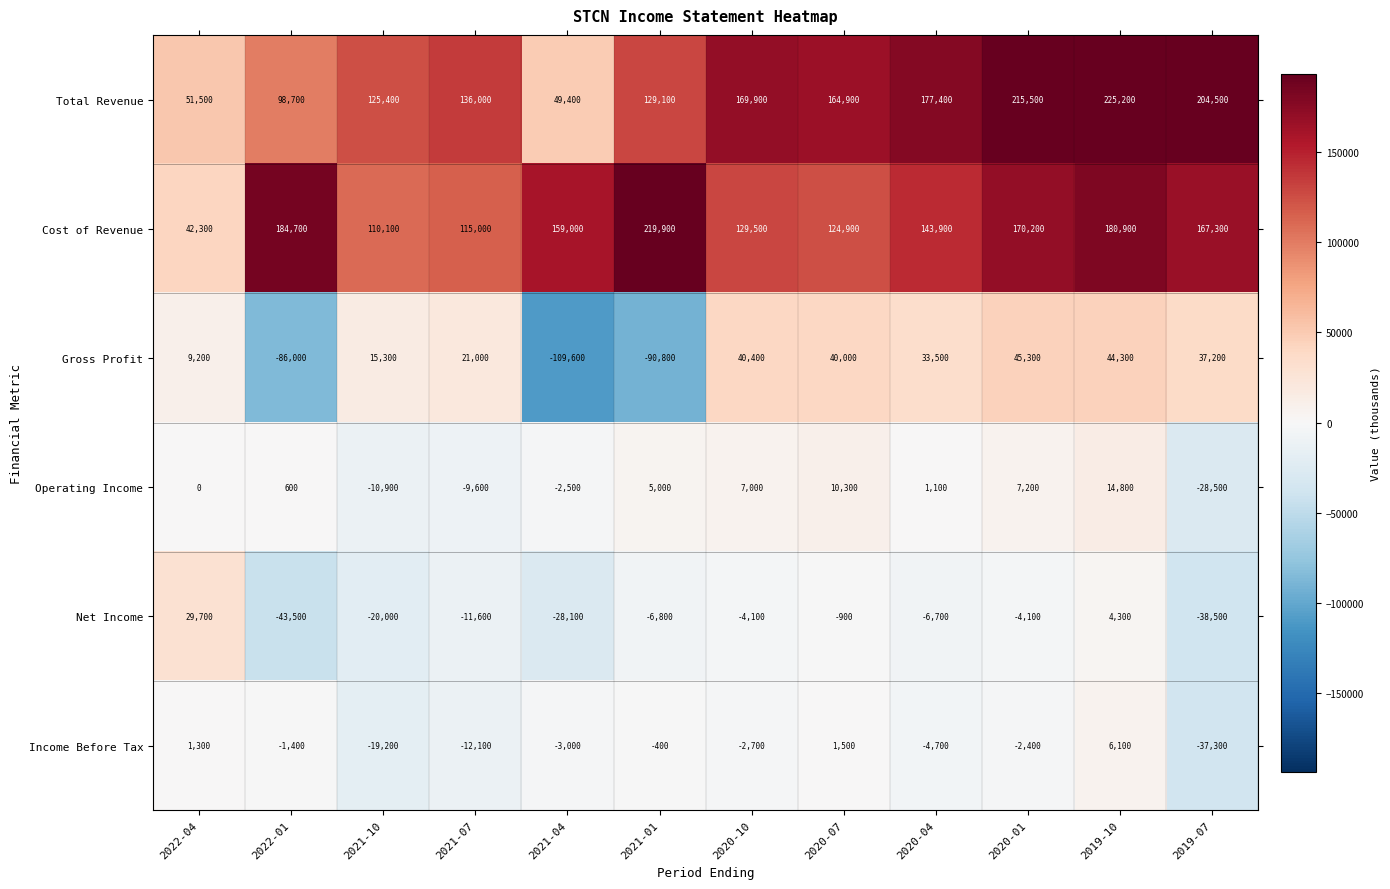

Is the value of Income Before Tax at 2019-10 greater than the value of Gross Profit at 2021-04?

Yes